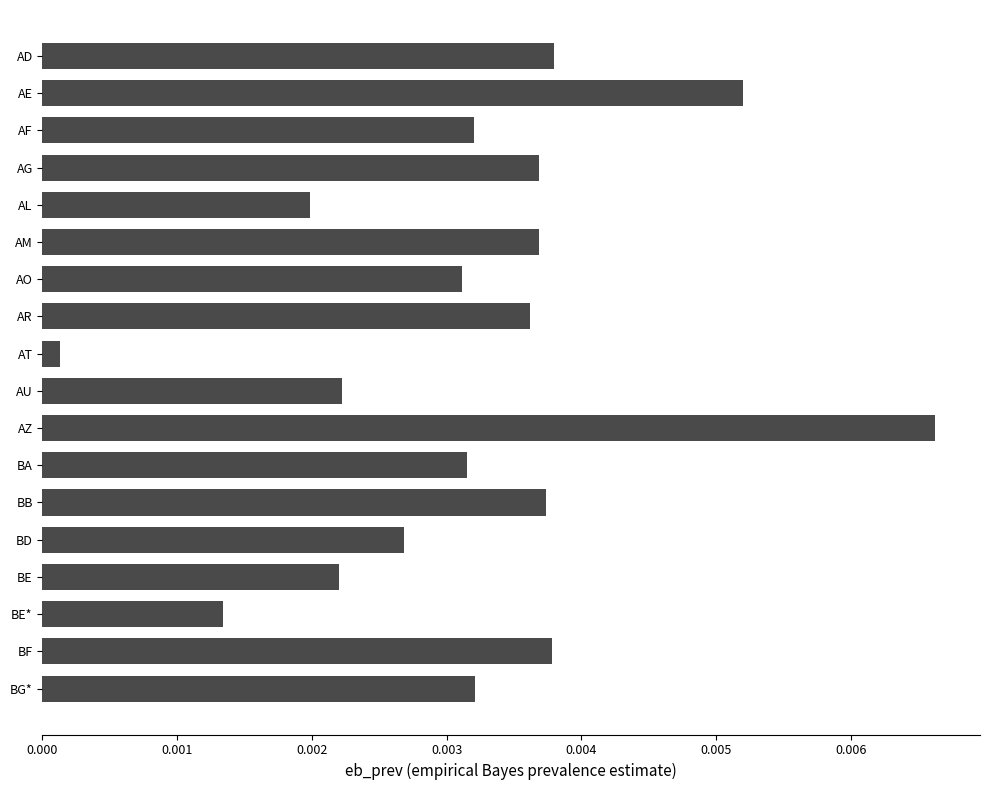

What is the label of the 17th bar from the top?

BF